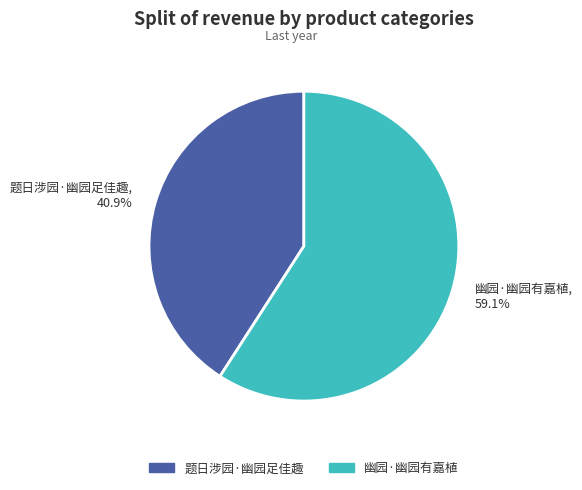

What is the ratio of the value at 题日涉园·幽园足佳趣 to the value at 幽园·幽园有嘉植?

0.7